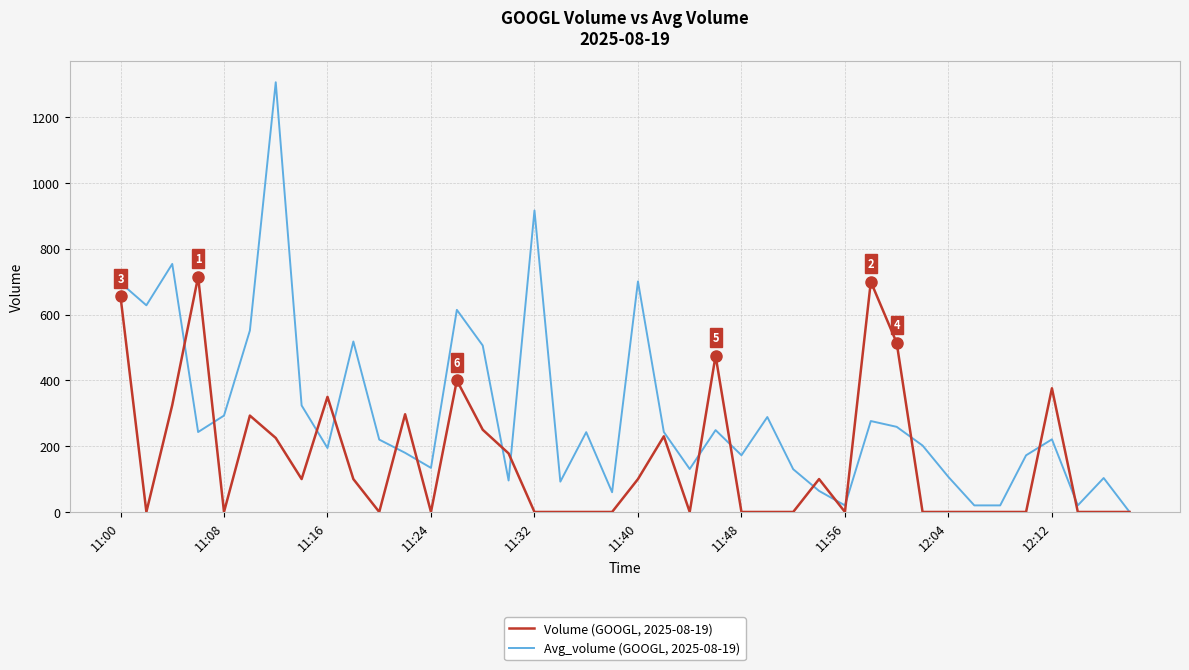

What is the difference between the maximum and minimum values in the Avg_volume (GOOGL, 2025-08-19) series?

1306.2